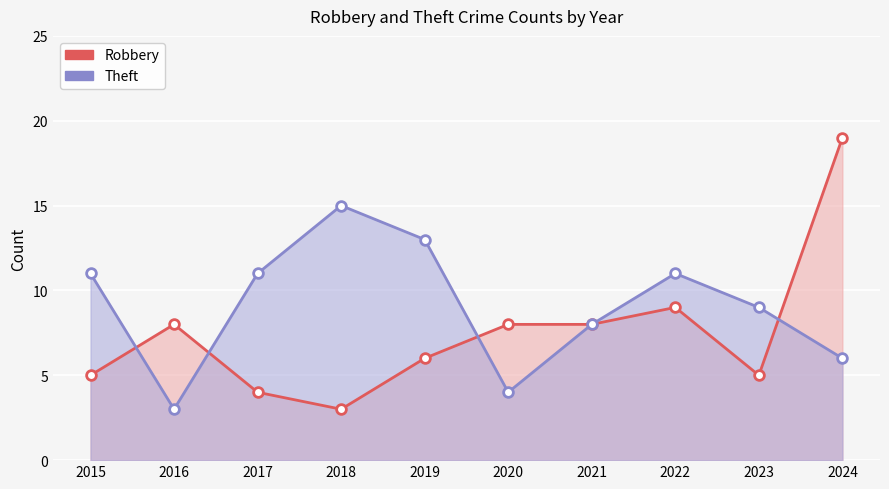

Reading right to left, extract all data points from this chart.

Robbery: 2024=19	2023=5	2022=9	2021=8	2020=8	2019=6	2018=3	2017=4	2016=8	2015=5
Theft: 2024=6	2023=9	2022=11	2021=8	2020=4	2019=13	2018=15	2017=11	2016=3	2015=11